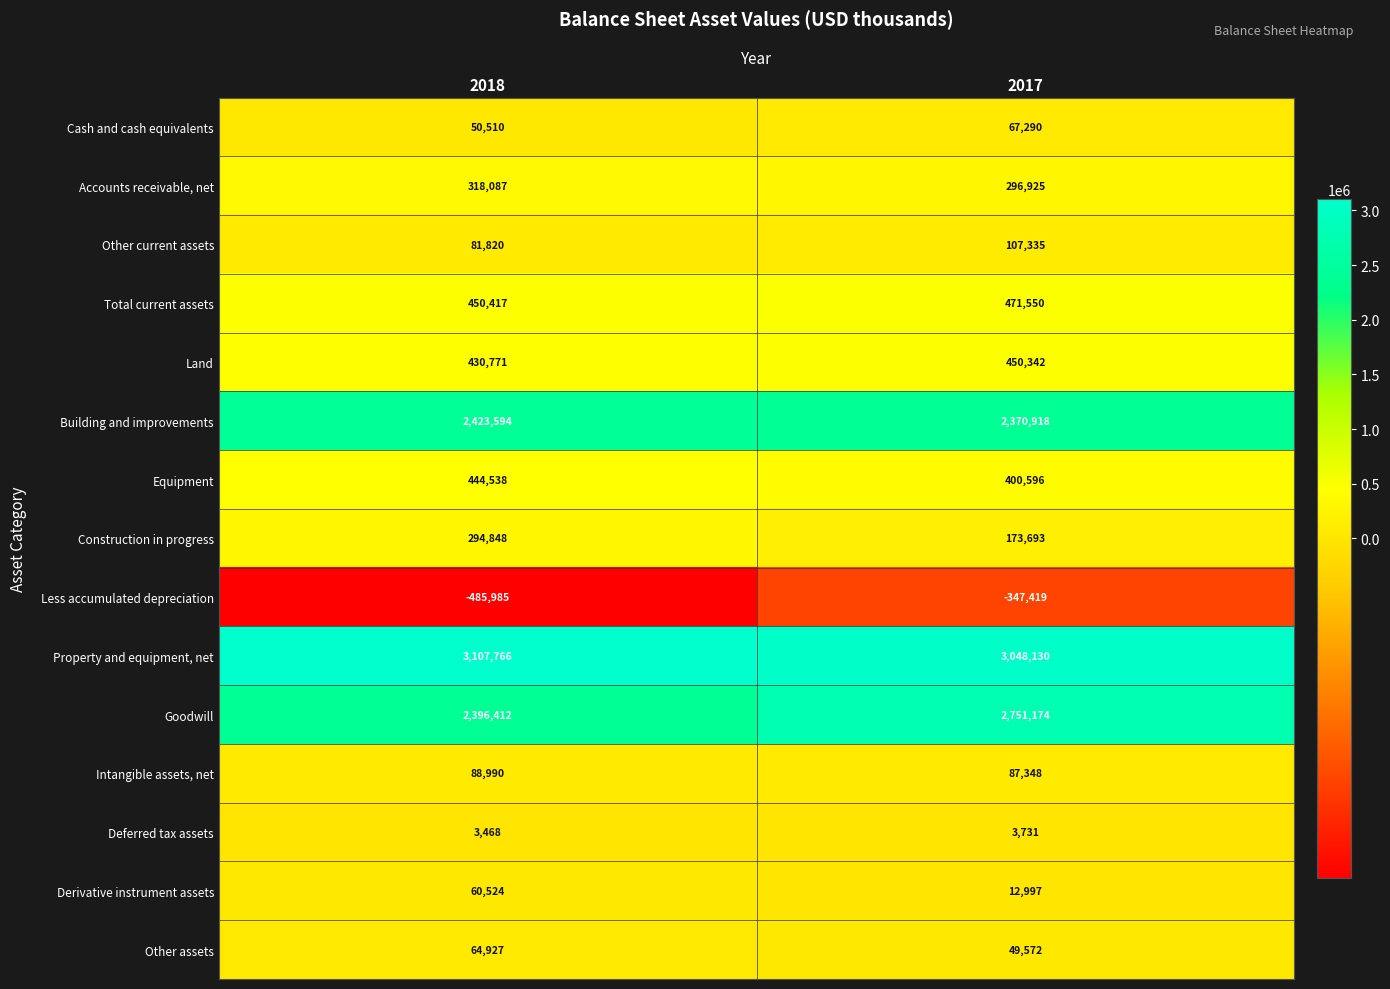

Read the Total current assets value at 2017, to the nearest 10.

471550